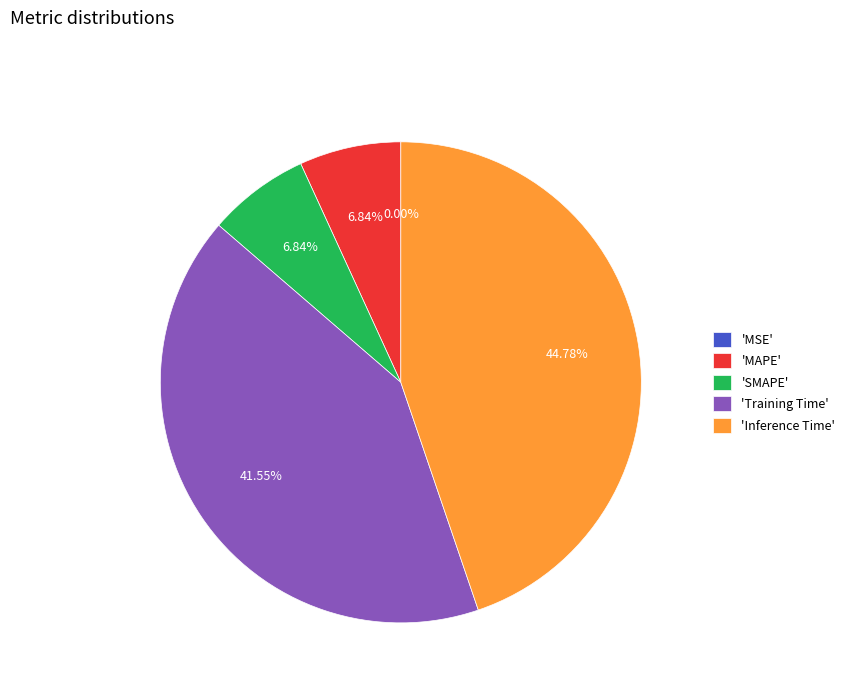

To the nearest percent, what is the combined percentage of Training Time and MAPE?

48%